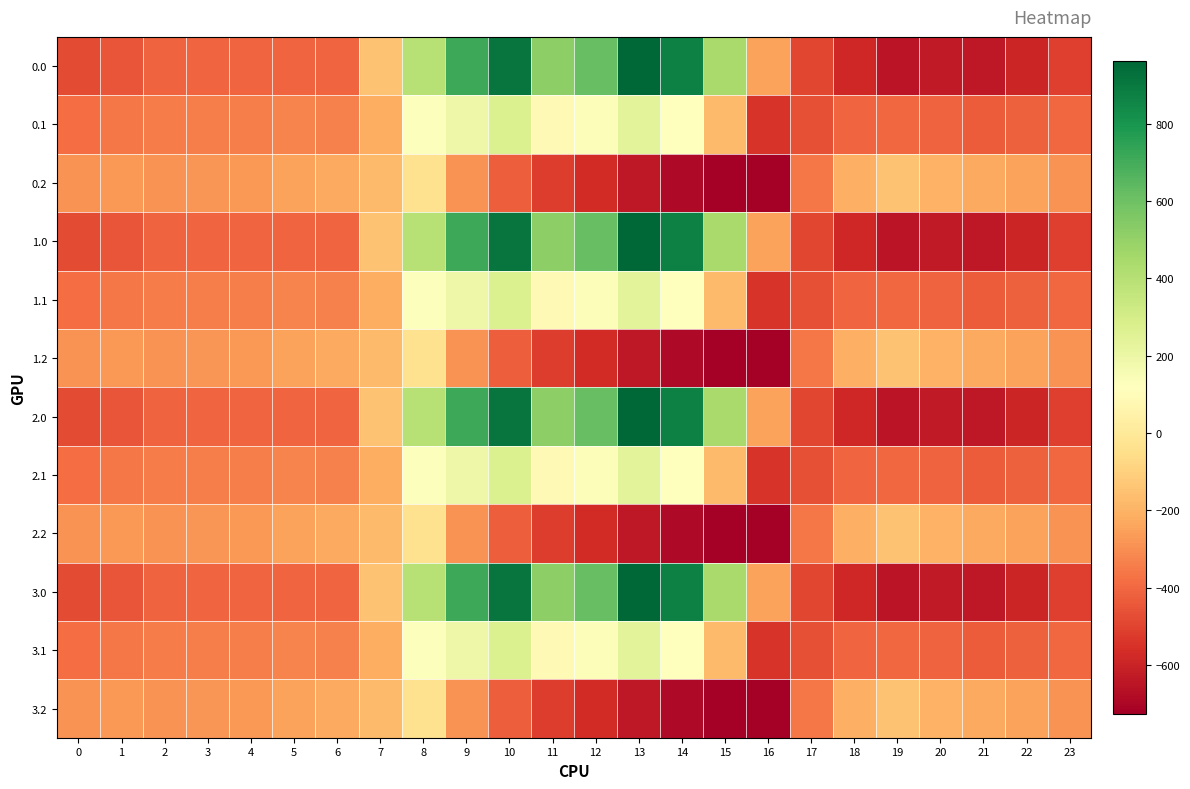

At 15, list the series in order from smallest to largest.

0.2, 1.2, 2.2, 3.2, 0.1, 1.1, 2.1, 3.1, 0.0, 1.0, 2.0, 3.0